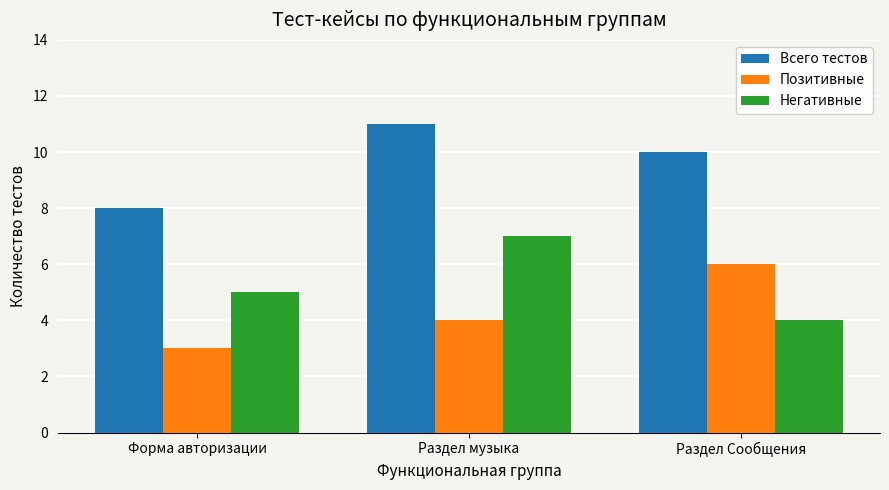

Which category has the lowest value across all series?

Форма авторизации